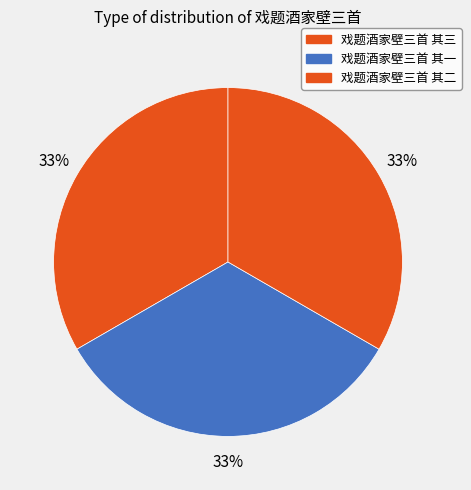

Count the number of slices in the pie.

3